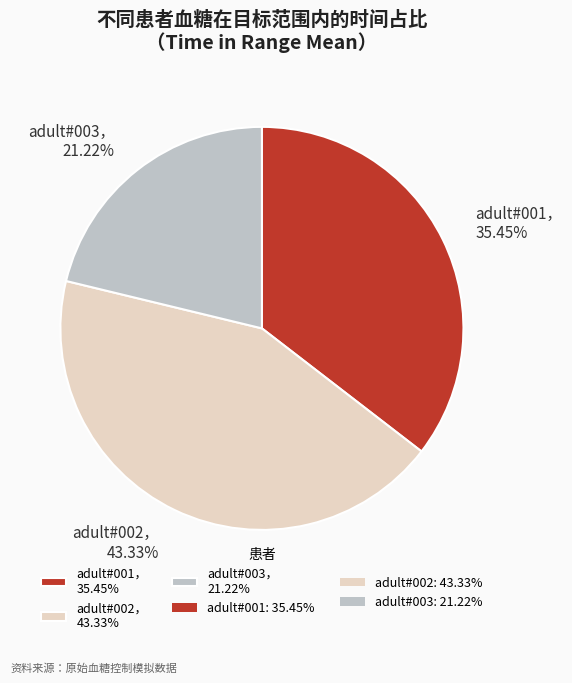

Which category has the smallest portion of the pie?

adult#003， 21.22%